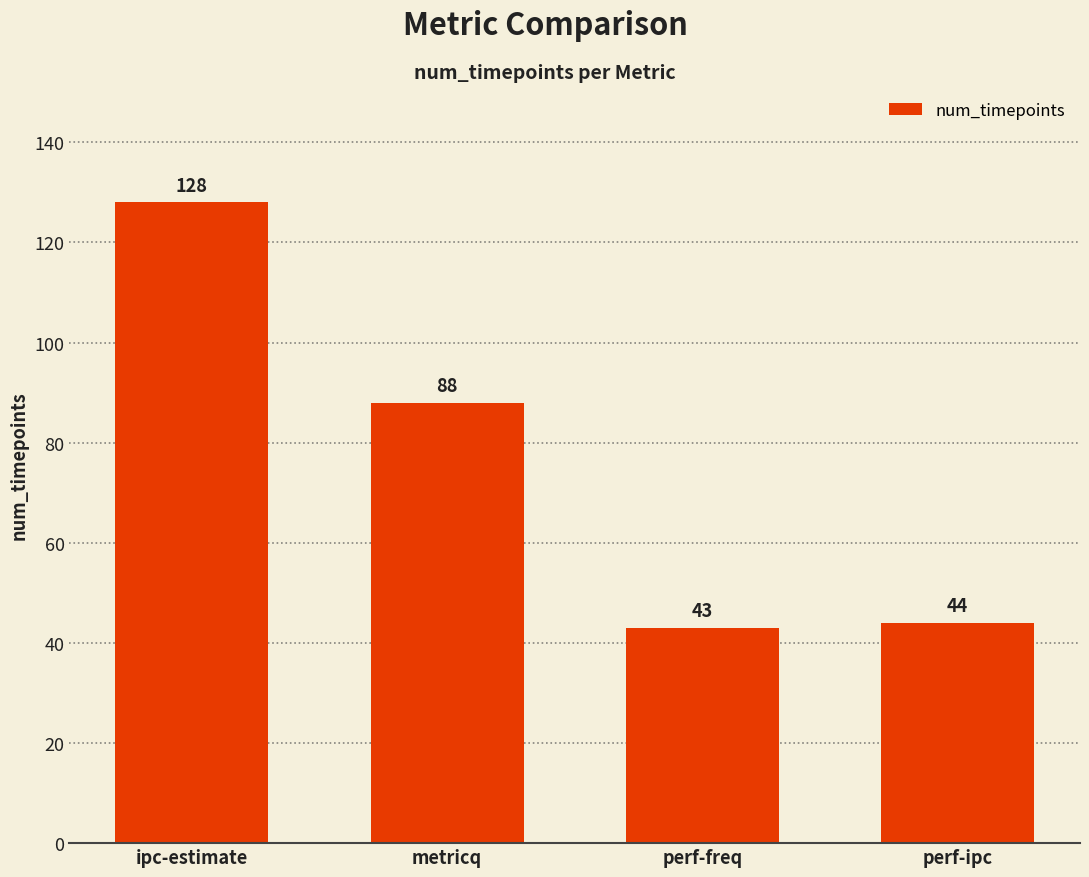

What is the average value?

76